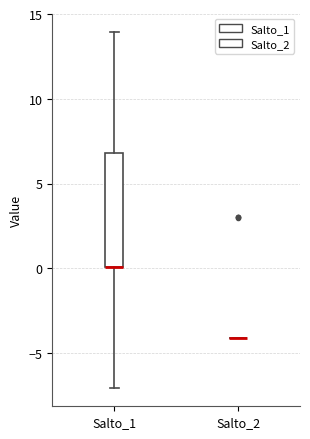

Which box is the tallest, from its lower edge to its upper edge?

Salto_1